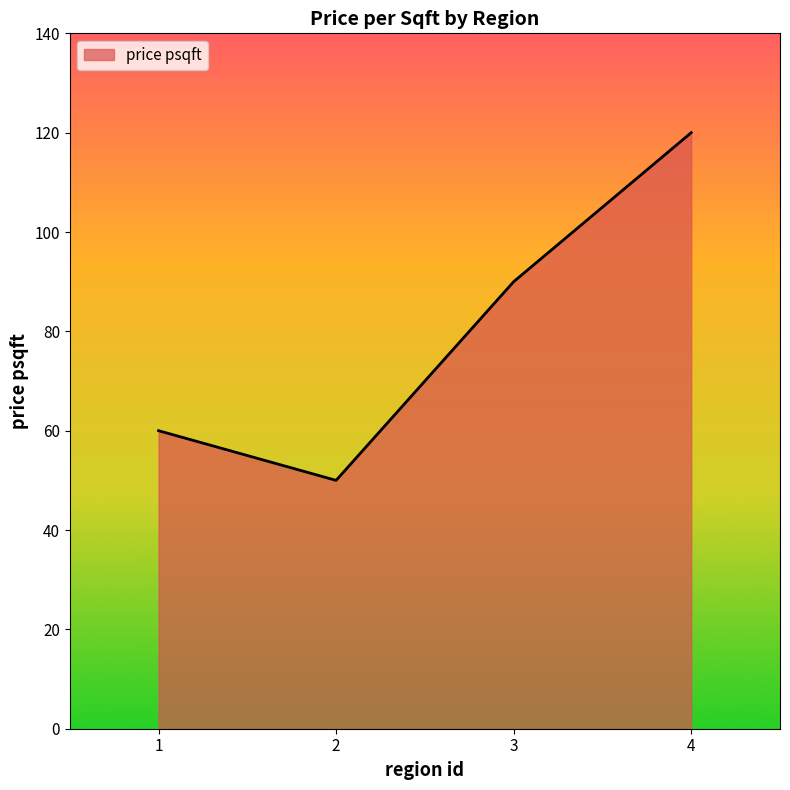

True or false: the data has more than 0 interior local peaks.

False